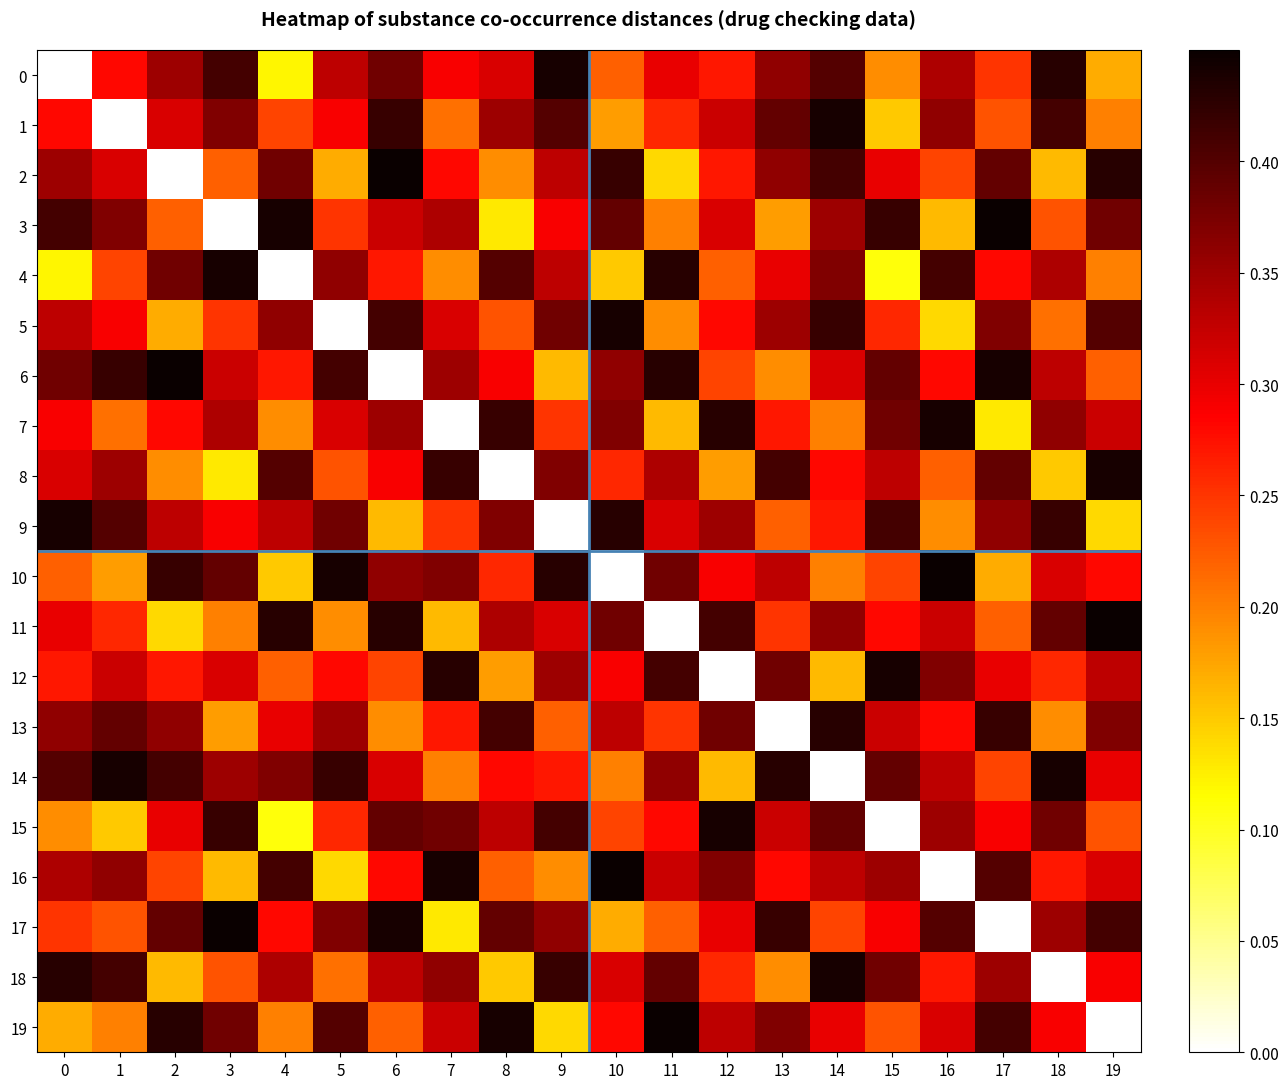

Reading left to right, transcribe all the data shown in this chart.

0: 0=0.0	1=0.3	2=0.3	3=0.4	4=0.1	5=0.3	6=0.4	7=0.3	8=0.3	9=0.4	10=0.2	11=0.3	12=0.3	13=0.4	14=0.4	15=0.2	16=0.3	17=0.2	18=0.4	19=0.2
1: 0=0.3	1=0.0	2=0.3	3=0.4	4=0.2	5=0.3	6=0.4	7=0.2	8=0.3	9=0.4	10=0.2	11=0.3	12=0.3	13=0.4	14=0.4	15=0.1	16=0.4	17=0.2	18=0.4	19=0.2
2: 0=0.3	1=0.3	2=0.0	3=0.2	4=0.4	5=0.2	6=0.5	7=0.3	8=0.2	9=0.3	10=0.4	11=0.1	12=0.3	13=0.4	14=0.4	15=0.3	16=0.2	17=0.4	18=0.2	19=0.4
3: 0=0.4	1=0.4	2=0.2	3=0.0	4=0.4	5=0.2	6=0.3	7=0.3	8=0.1	9=0.3	10=0.4	11=0.2	12=0.3	13=0.2	14=0.3	15=0.4	16=0.2	17=0.5	18=0.2	19=0.4
4: 0=0.1	1=0.2	2=0.4	3=0.4	4=0.0	5=0.4	6=0.3	7=0.2	8=0.4	9=0.3	10=0.1	11=0.4	12=0.2	13=0.3	14=0.4	15=0.1	16=0.4	17=0.3	18=0.3	19=0.2
5: 0=0.3	1=0.3	2=0.2	3=0.2	4=0.4	5=0.0	6=0.4	7=0.3	8=0.2	9=0.4	10=0.4	11=0.2	12=0.3	13=0.3	14=0.4	15=0.3	16=0.1	17=0.4	18=0.2	19=0.4
6: 0=0.4	1=0.4	2=0.5	3=0.3	4=0.3	5=0.4	6=0.0	7=0.3	8=0.3	9=0.2	10=0.4	11=0.4	12=0.2	13=0.2	14=0.3	15=0.4	16=0.3	17=0.4	18=0.3	19=0.2
7: 0=0.3	1=0.2	2=0.3	3=0.3	4=0.2	5=0.3	6=0.3	7=0.0	8=0.4	9=0.2	10=0.4	11=0.2	12=0.4	13=0.3	14=0.2	15=0.4	16=0.4	17=0.1	18=0.4	19=0.3
8: 0=0.3	1=0.3	2=0.2	3=0.1	4=0.4	5=0.2	6=0.3	7=0.4	8=0.0	9=0.4	10=0.3	11=0.3	12=0.2	13=0.4	14=0.3	15=0.3	16=0.2	17=0.4	18=0.1	19=0.4
9: 0=0.4	1=0.4	2=0.3	3=0.3	4=0.3	5=0.4	6=0.2	7=0.2	8=0.4	9=0.0	10=0.4	11=0.3	12=0.3	13=0.2	14=0.3	15=0.4	16=0.2	17=0.4	18=0.4	19=0.1
10: 0=0.2	1=0.2	2=0.4	3=0.4	4=0.1	5=0.4	6=0.4	7=0.4	8=0.3	9=0.4	10=0.0	11=0.4	12=0.3	13=0.3	14=0.2	15=0.2	16=0.5	17=0.2	18=0.3	19=0.3
11: 0=0.3	1=0.3	2=0.1	3=0.2	4=0.4	5=0.2	6=0.4	7=0.2	8=0.3	9=0.3	10=0.4	11=0.0	12=0.4	13=0.2	14=0.4	15=0.3	16=0.3	17=0.2	18=0.4	19=0.5
12: 0=0.3	1=0.3	2=0.3	3=0.3	4=0.2	5=0.3	6=0.2	7=0.4	8=0.2	9=0.3	10=0.3	11=0.4	12=0.0	13=0.4	14=0.2	15=0.4	16=0.4	17=0.3	18=0.3	19=0.3
13: 0=0.4	1=0.4	2=0.4	3=0.2	4=0.3	5=0.3	6=0.2	7=0.3	8=0.4	9=0.2	10=0.3	11=0.2	12=0.4	13=0.0	14=0.4	15=0.3	16=0.3	17=0.4	18=0.2	19=0.4
14: 0=0.4	1=0.4	2=0.4	3=0.3	4=0.4	5=0.4	6=0.3	7=0.2	8=0.3	9=0.3	10=0.2	11=0.4	12=0.2	13=0.4	14=0.0	15=0.4	16=0.3	17=0.2	18=0.4	19=0.3
15: 0=0.2	1=0.1	2=0.3	3=0.4	4=0.1	5=0.3	6=0.4	7=0.4	8=0.3	9=0.4	10=0.2	11=0.3	12=0.4	13=0.3	14=0.4	15=0.0	16=0.3	17=0.3	18=0.4	19=0.2
16: 0=0.3	1=0.4	2=0.2	3=0.2	4=0.4	5=0.1	6=0.3	7=0.4	8=0.2	9=0.2	10=0.5	11=0.3	12=0.4	13=0.3	14=0.3	15=0.3	16=0.0	17=0.4	18=0.3	19=0.3
17: 0=0.2	1=0.2	2=0.4	3=0.5	4=0.3	5=0.4	6=0.4	7=0.1	8=0.4	9=0.4	10=0.2	11=0.2	12=0.3	13=0.4	14=0.2	15=0.3	16=0.4	17=0.0	18=0.3	19=0.4
18: 0=0.4	1=0.4	2=0.2	3=0.2	4=0.3	5=0.2	6=0.3	7=0.4	8=0.1	9=0.4	10=0.3	11=0.4	12=0.3	13=0.2	14=0.4	15=0.4	16=0.3	17=0.3	18=0.0	19=0.3
19: 0=0.2	1=0.2	2=0.4	3=0.4	4=0.2	5=0.4	6=0.2	7=0.3	8=0.4	9=0.1	10=0.3	11=0.5	12=0.3	13=0.4	14=0.3	15=0.2	16=0.3	17=0.4	18=0.3	19=0.0